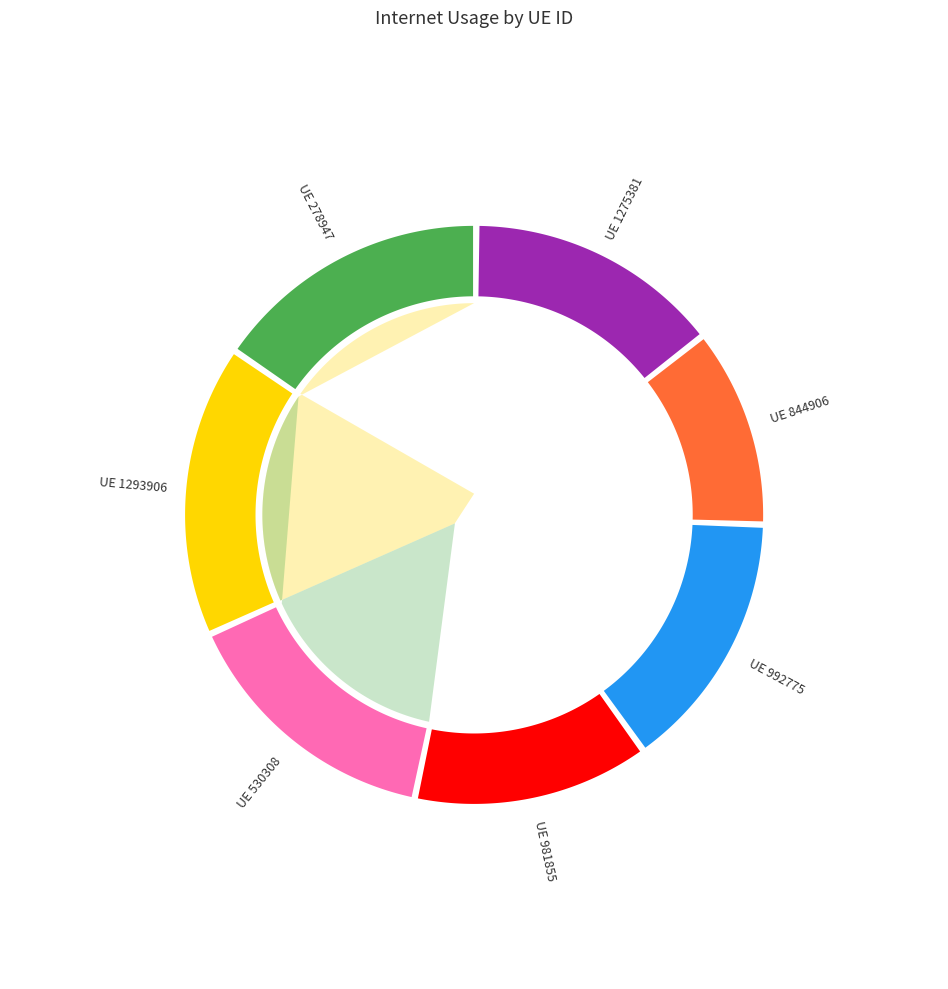

Does any single category account for the majority?

No